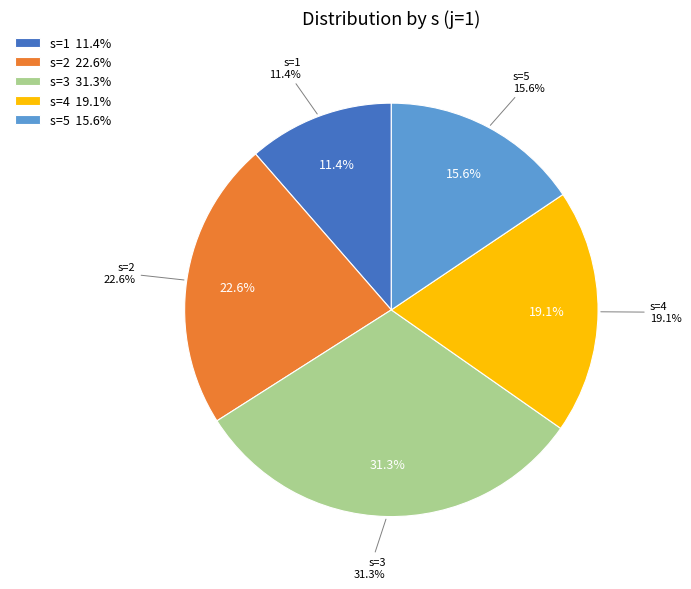

Count the number of slices in the pie.

5